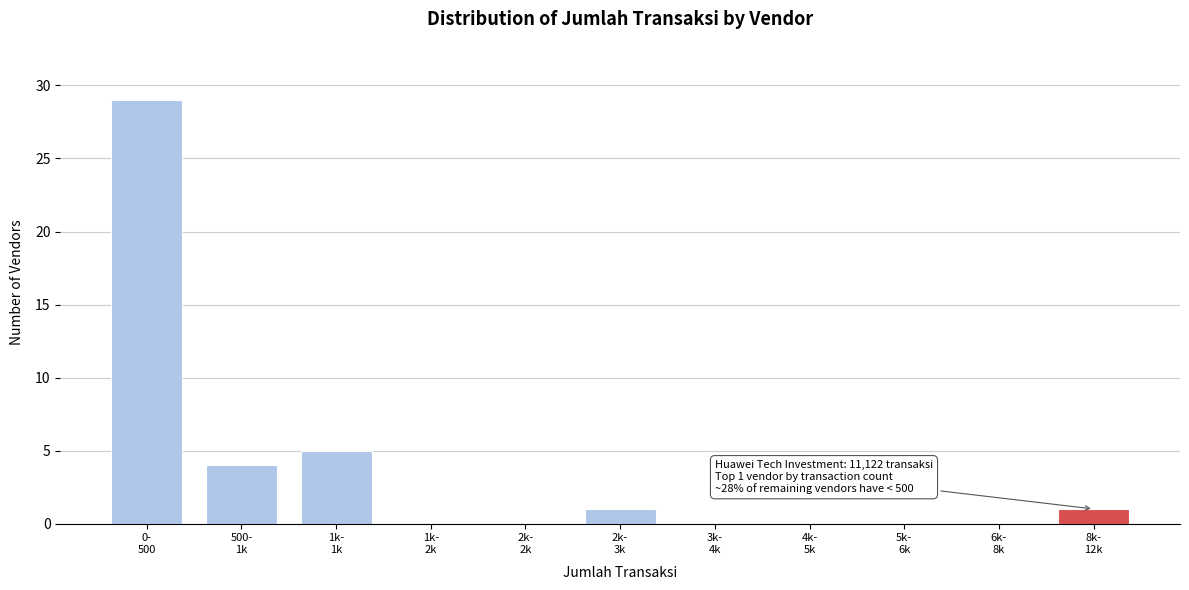

What is the greatest value displayed?

29